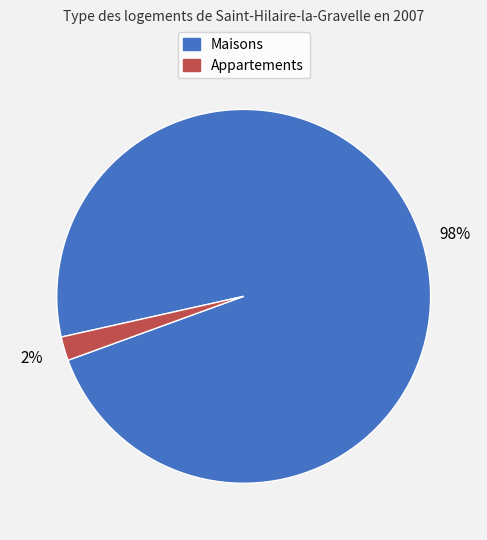

Does any single category account for the majority?

Yes